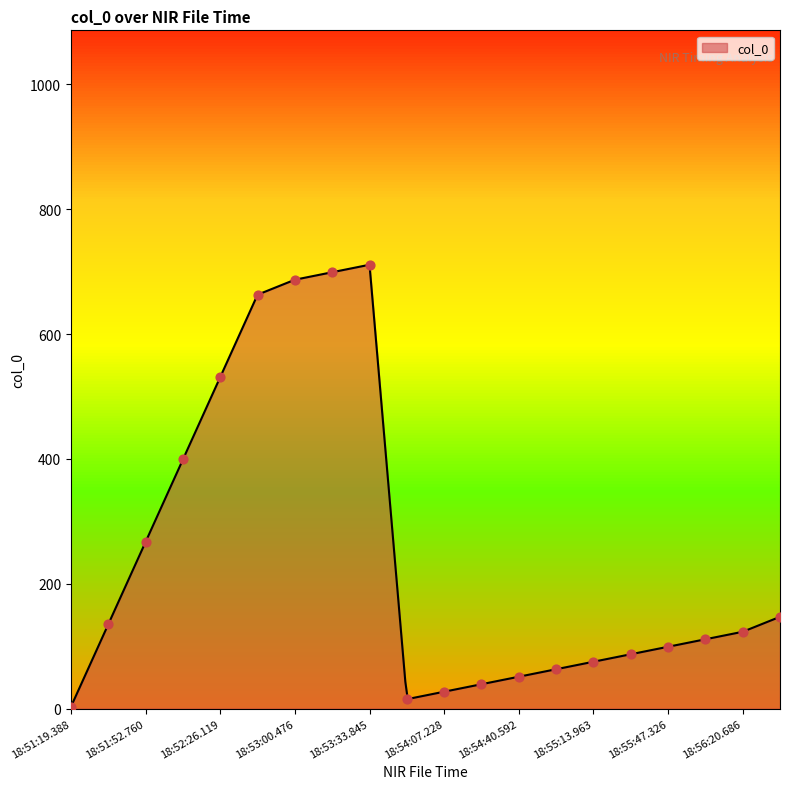

Between 18:54:23.410 and 18:56:37.866, which is larger?

18:56:37.866